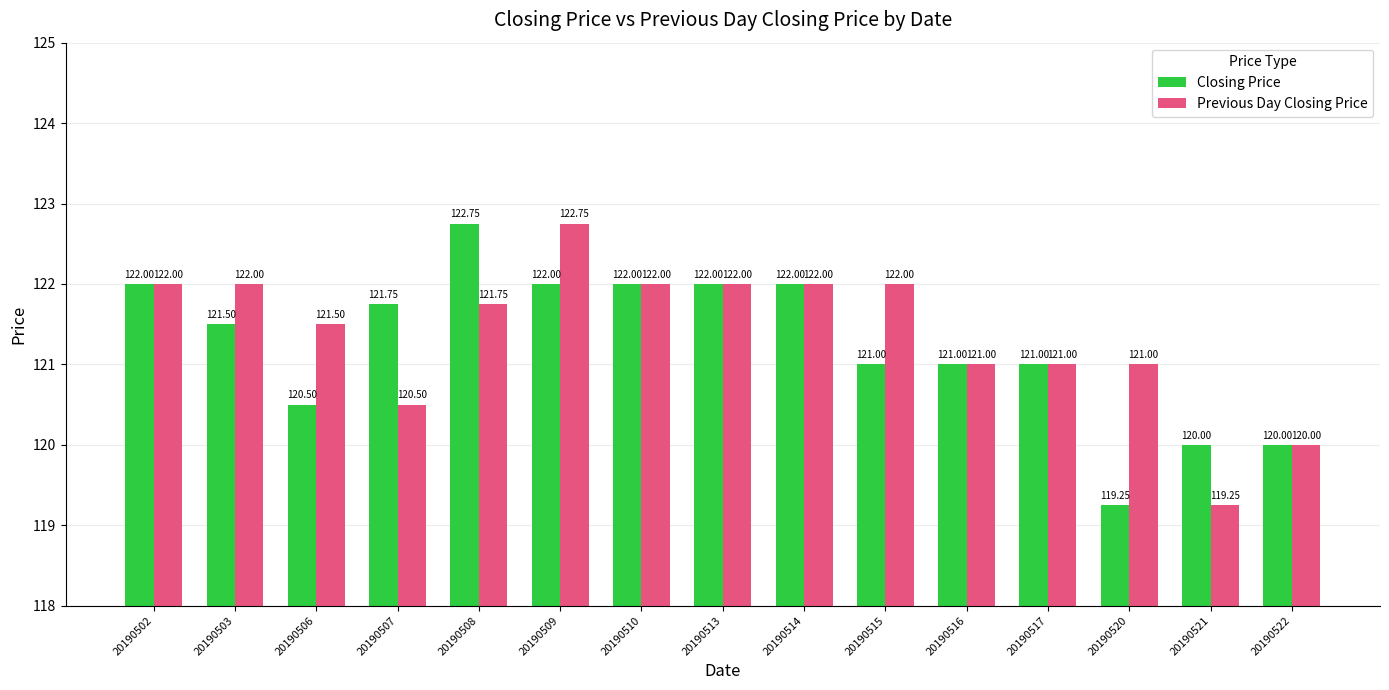

At which category is the sum across all series the highest?

20190509